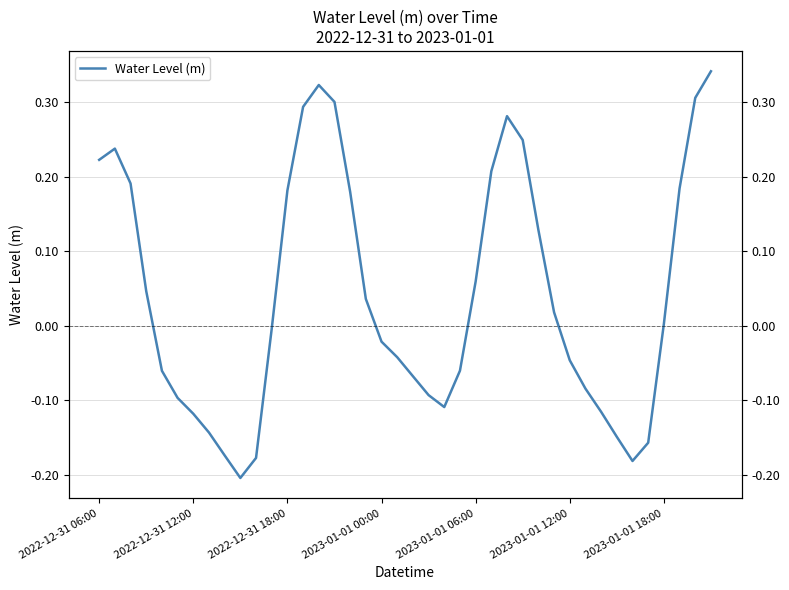

What is the difference between the second highest and second lowest values?

0.5